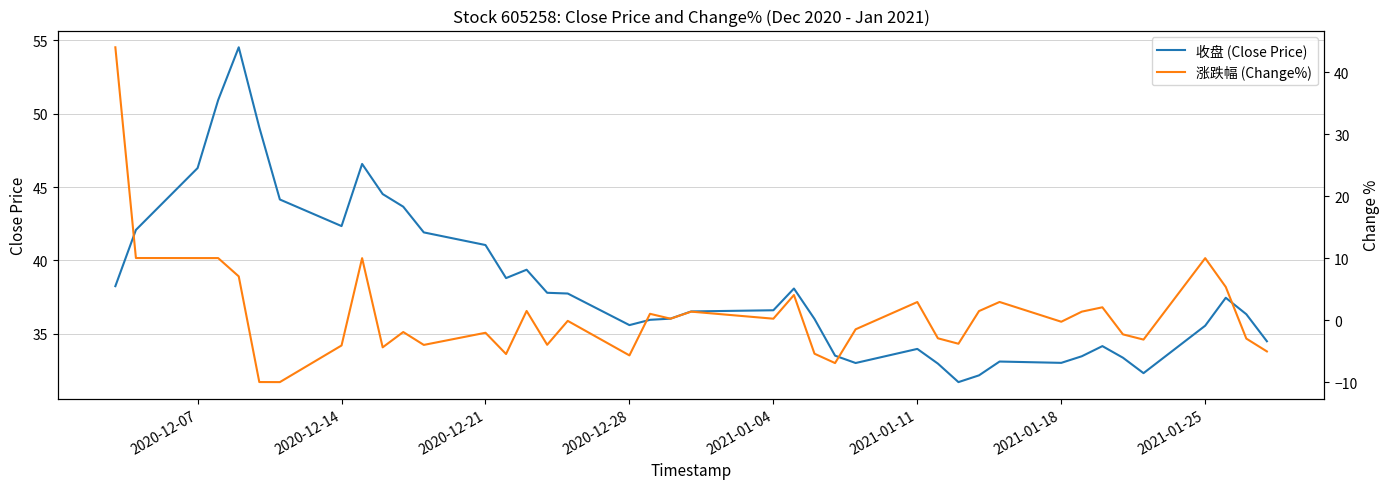

True or false: 收盘 (Close Price) has a value of 34.0 at 2021-01-11.

True